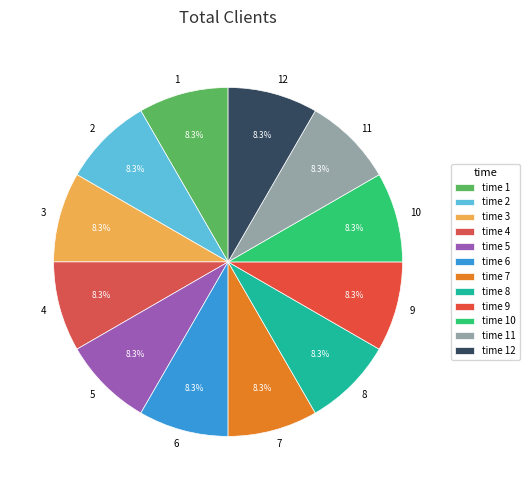

True or false: 4 accounts for 8% of the total.

True